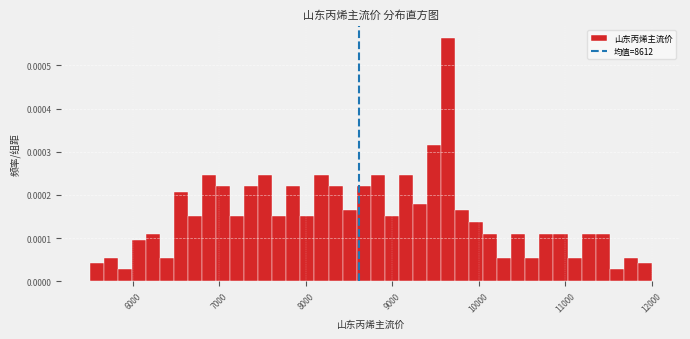

Read against the x-axis, roughly where is the centre of the tallest bar?

9600